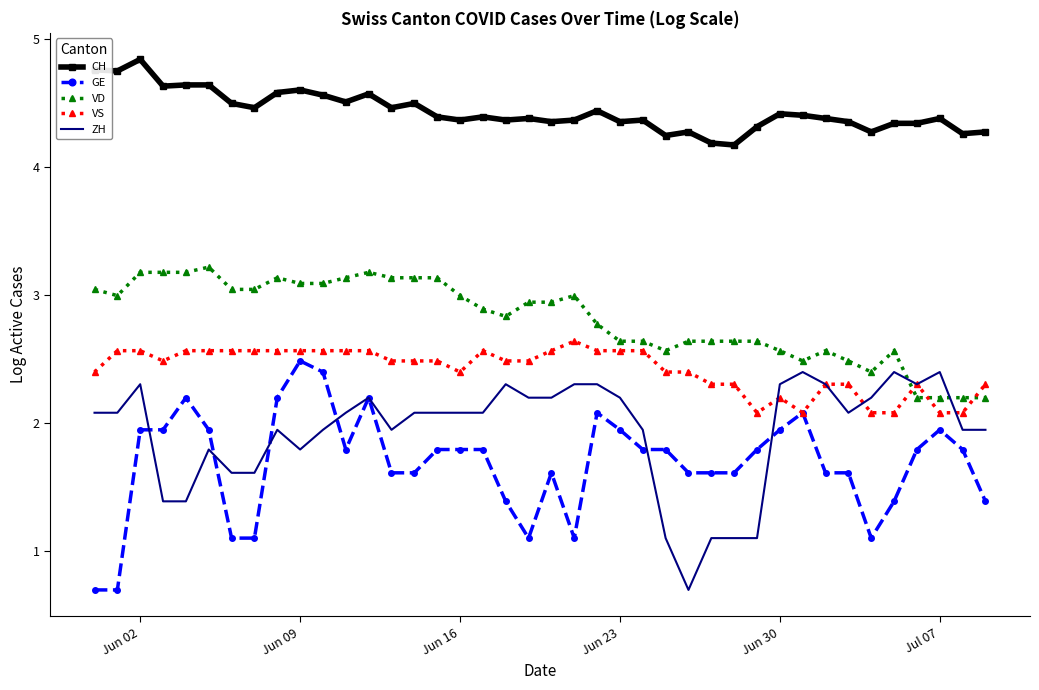

True or false: VD and CH cross at least once.

False